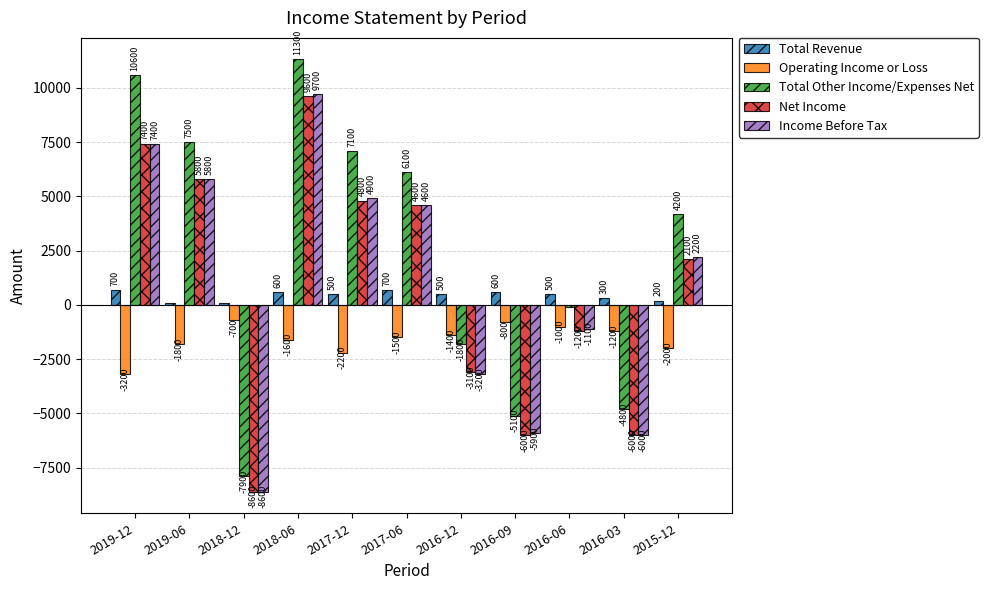

How many Total Revenue values are between 200 and 600?

7